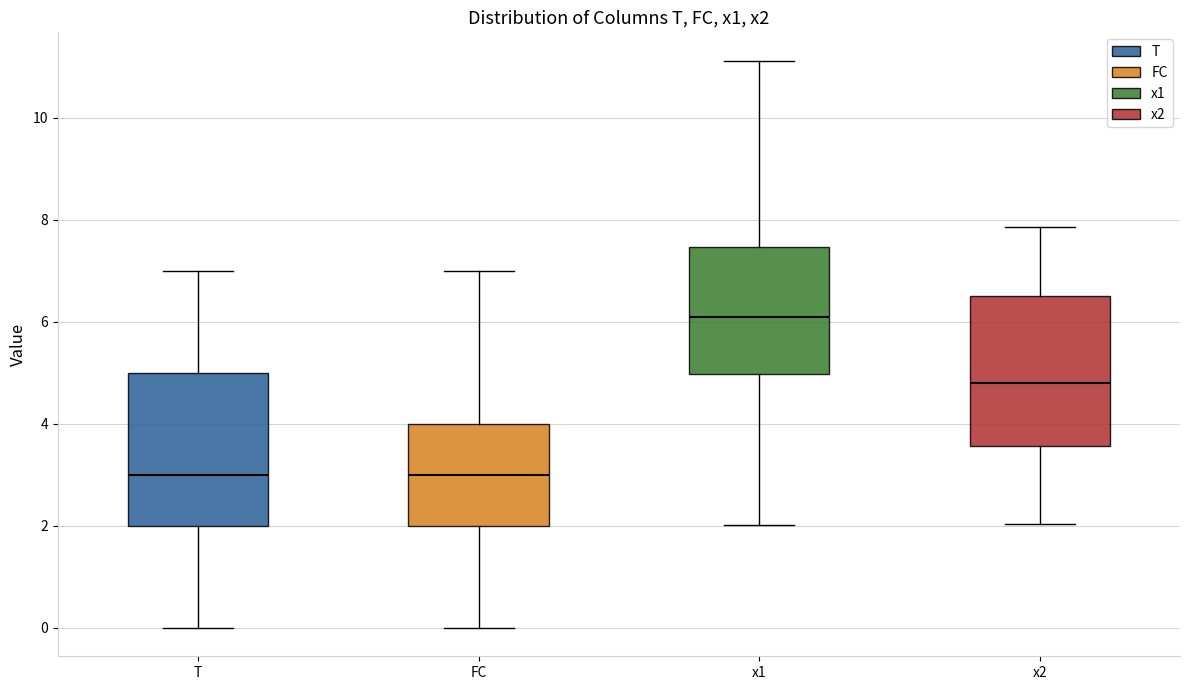

Reading left to right, read every box against the y-axis: the position of its median line, the range the box covers, and the ends of its whiskers. The values are not printed on the chart, so give them approximately, as read against the axis.

T: median 3.0, box 2.0 to 5.0, whiskers 0.0 to 7.0
FC: median 3.0, box 2.0 to 4.0, whiskers 0.0 to 7.0
x1: median 6.0, box 5.0 to 7.4, whiskers 2.0 to 11.2
x2: median 4.8, box 3.6 to 6.6, whiskers 2.0 to 7.8